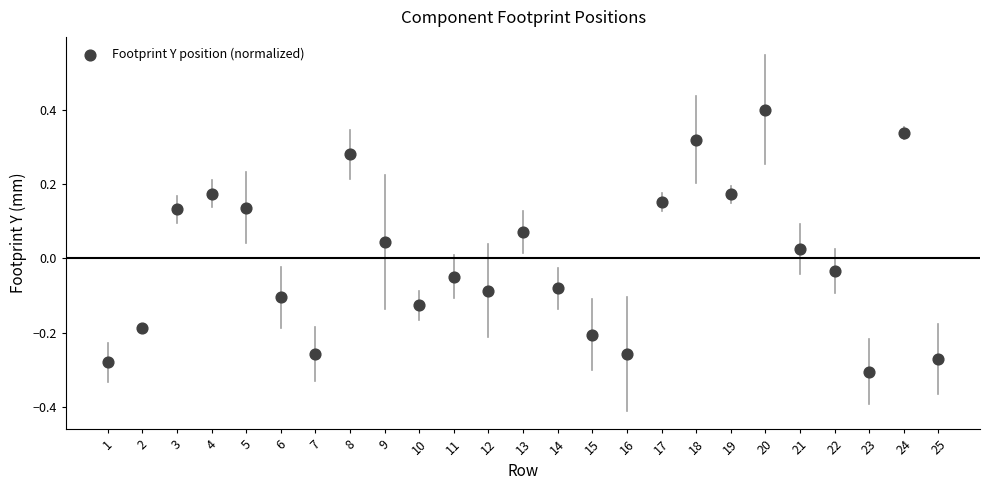

What is the range of X values (max minus min)?

24.0